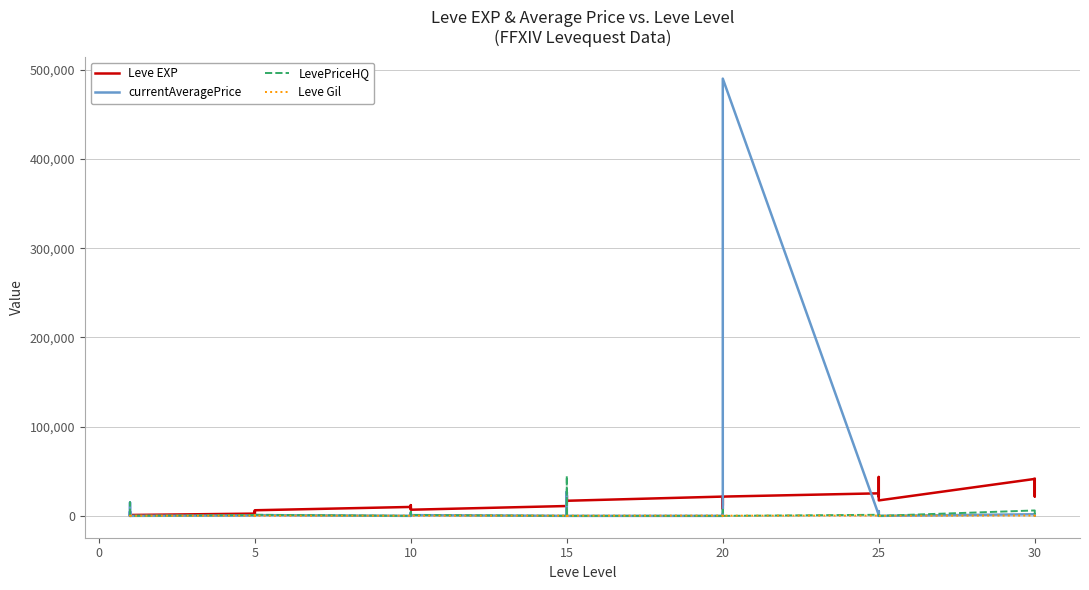

How many intersections are there between LevePriceHQ and Leve EXP?

4